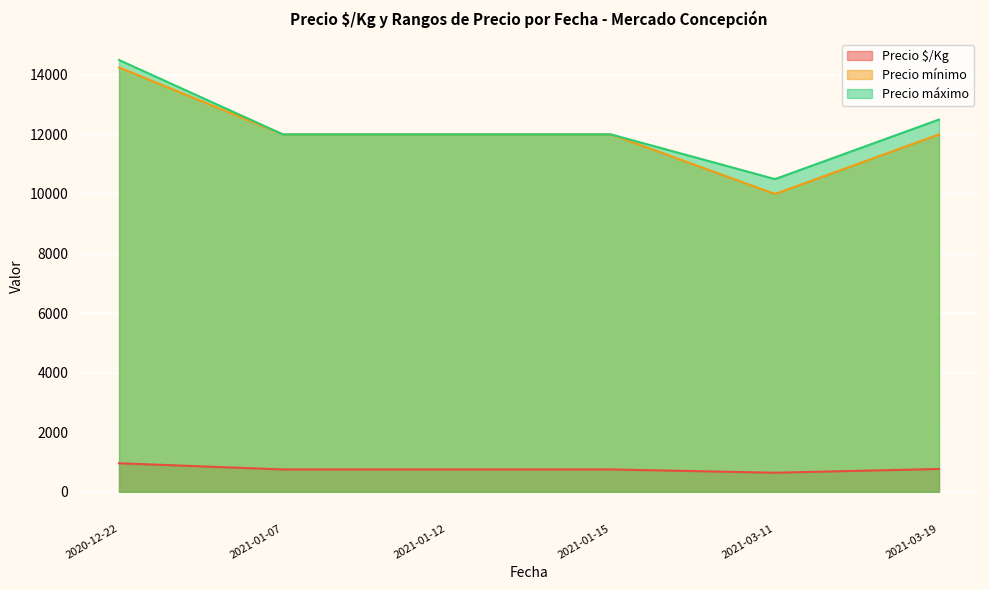

What is the spread (max minus min) of values at 2020-12-22?

13542